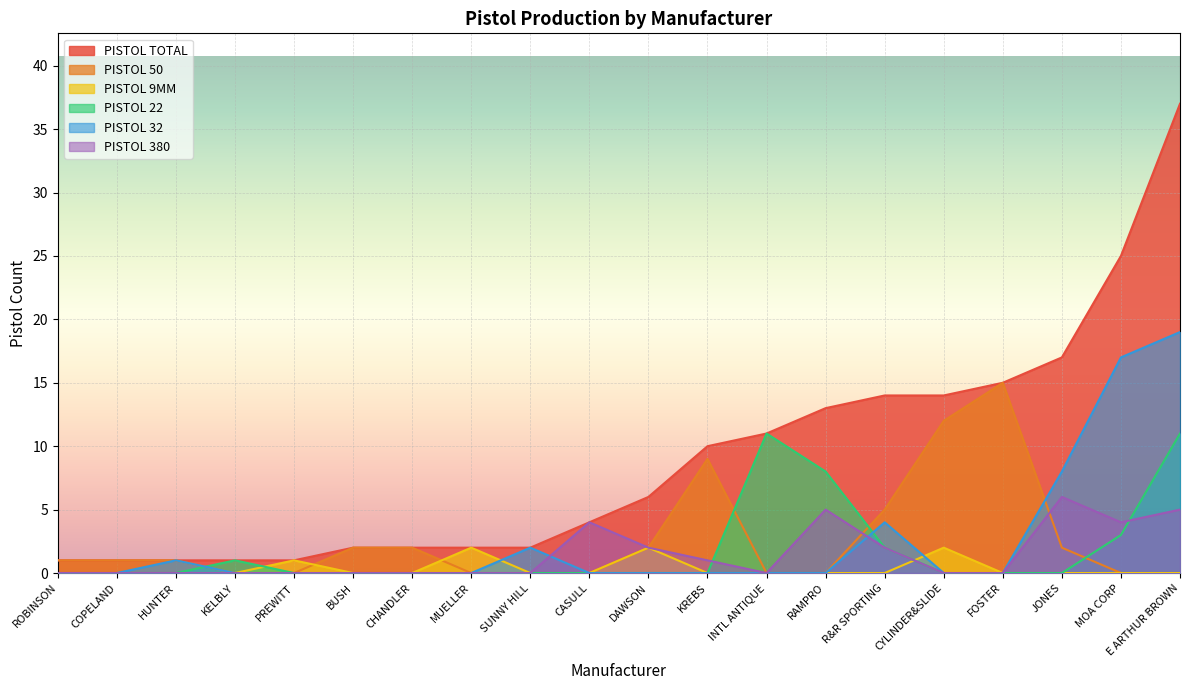

Between KELBLY and PREWITT, which series saw the biggest shift?

PISTOL 9MM